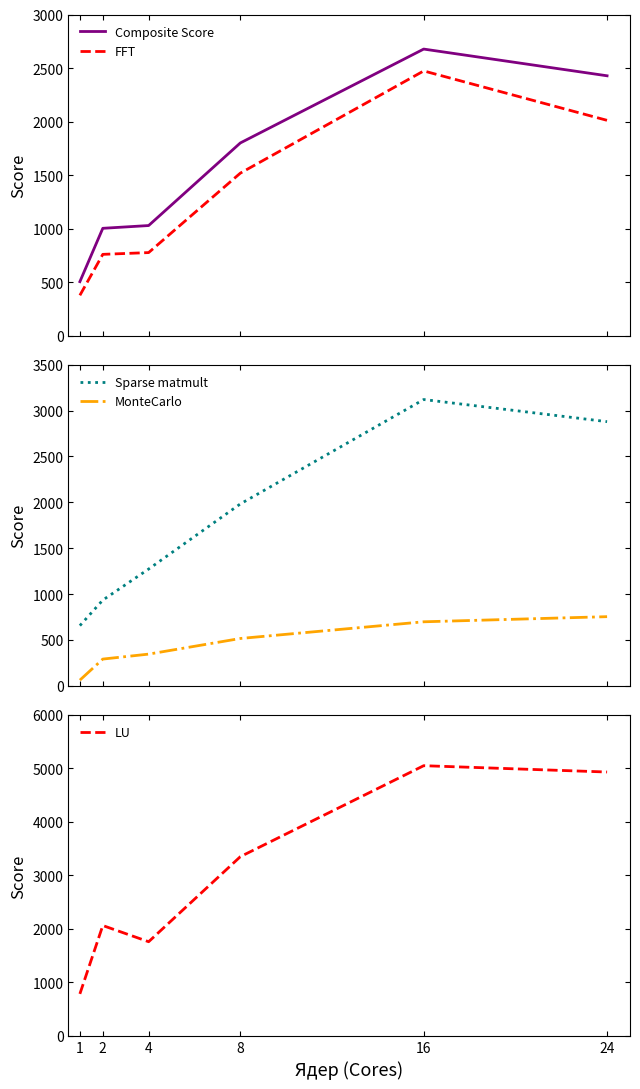

Which has a higher value, 24 or 16?

16